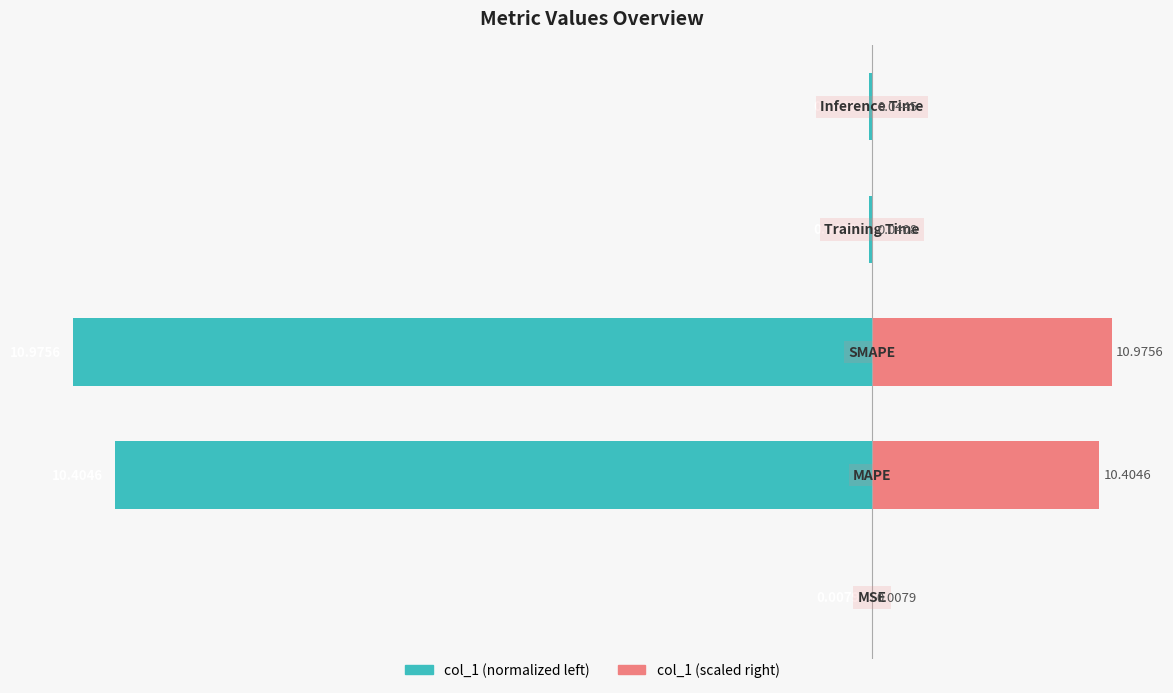

What is the value of the col_1 (normalized left) bar at the 3rd from the left?

-100.0